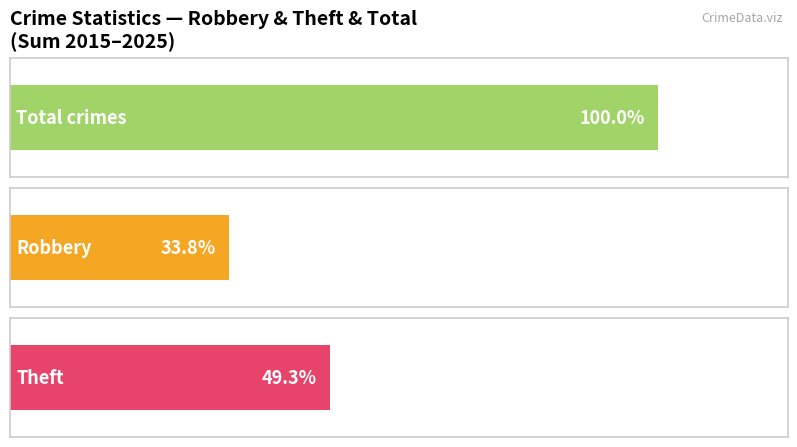

Reading left to right, transcribe all the data shown in this chart.

Robbery: 2015=3	2016=2	2017=0	2018=3	2019=2	2020=1	2021=0	2022=2	2023=3	2024=2	2025=6
Theft: 2015=2	2016=5	2017=2	2018=5	2019=3	2020=3	2021=3	2022=4	2023=0	2024=5	2025=3
Total: 2015=6	2016=7	2017=3	2018=9	2019=8	2020=5	2021=4	2022=9	2023=4	2024=7	2025=9